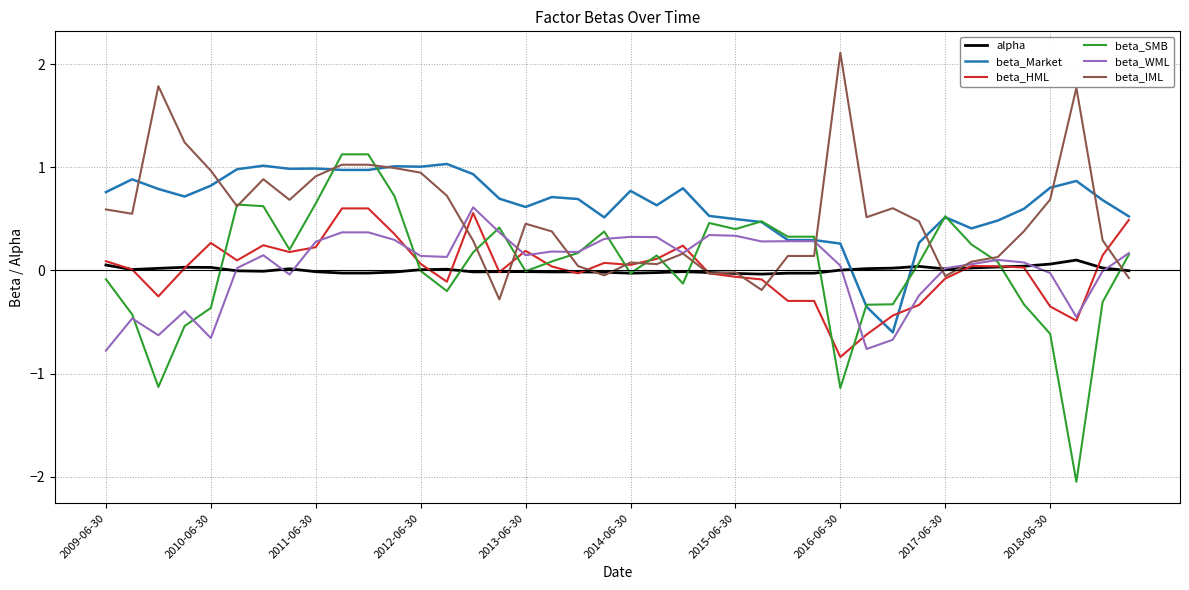

Which series has the largest range (max minus min)?

beta_SMB